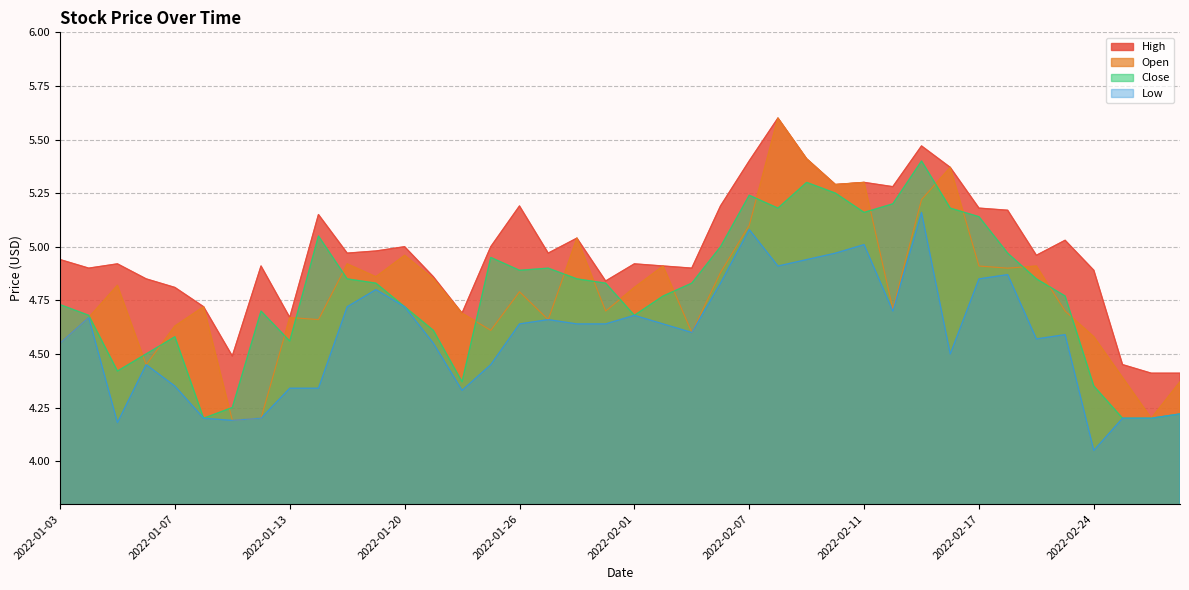

What position from the left is 2022-01-11?

7